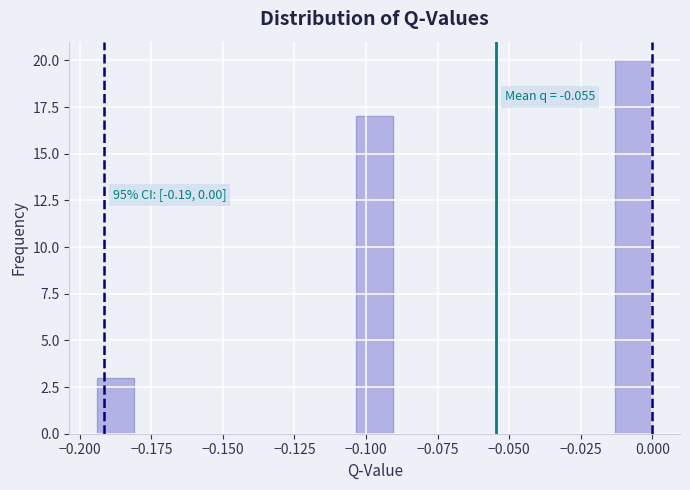

Around what value on the x-axis is the tallest bar? Give the approximate position of its centre, as read against the axis.

-0.005